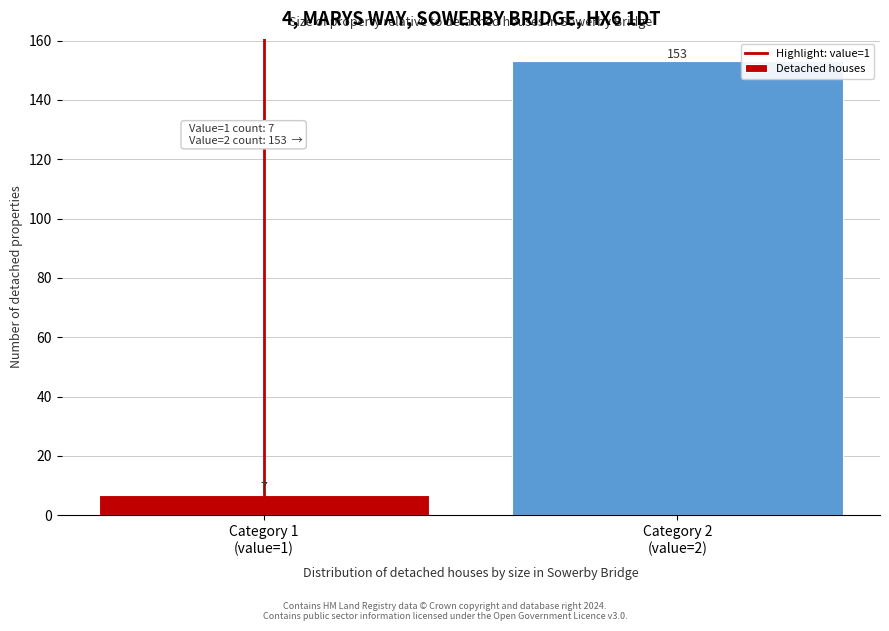

Reading left to right, what are all the values shown in this chart?

7	153